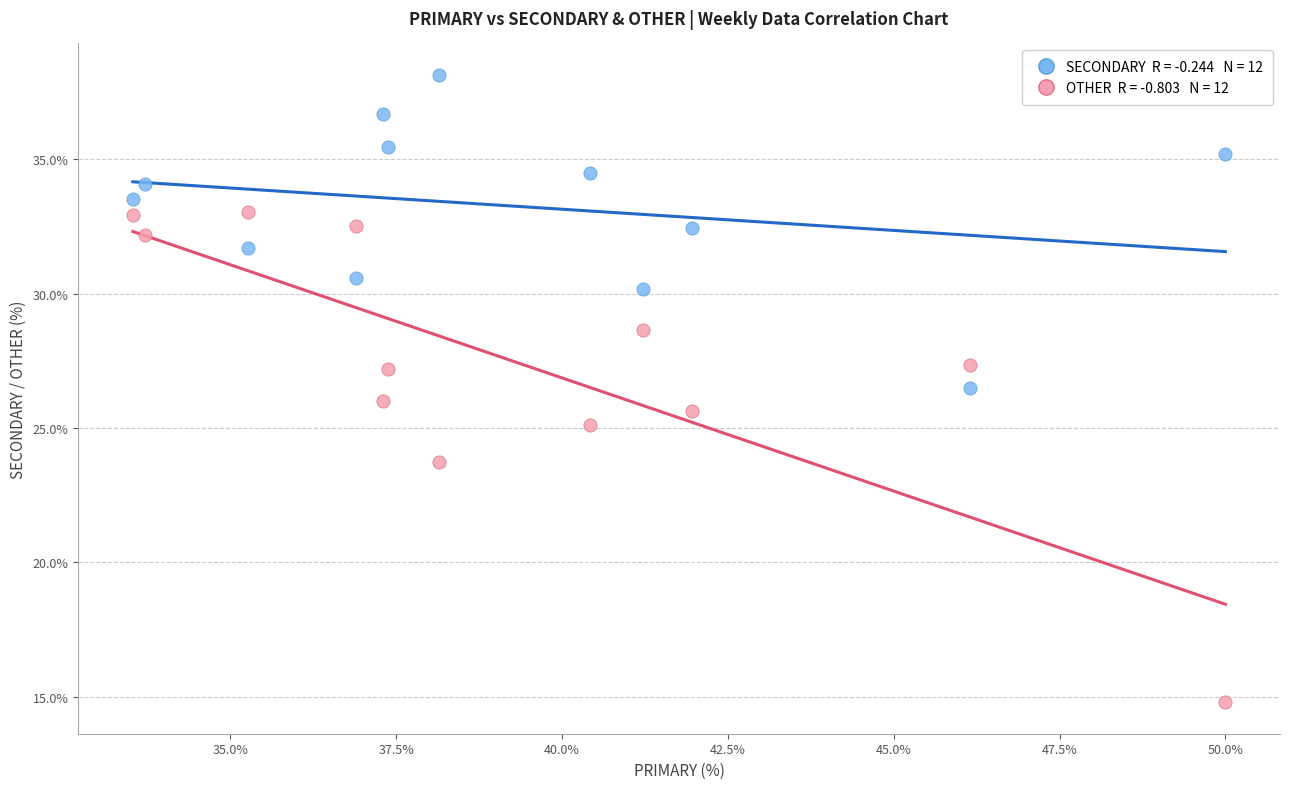

Across all data points, what is the range of Y values (max minus min)?

23.4